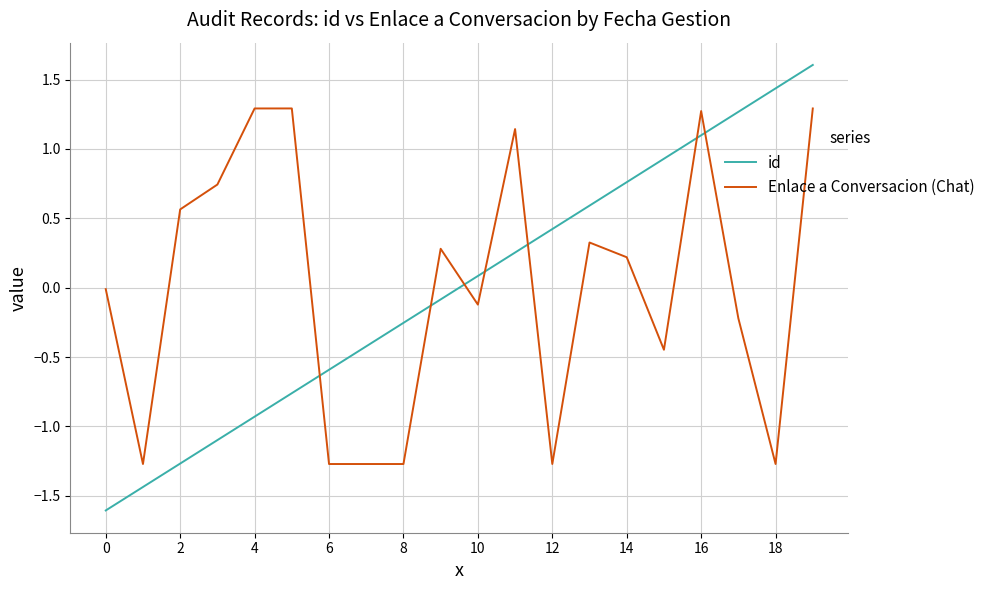

Rank the series by their maximum value, from highest to lowest.

id, Enlace a Conversacion (Chat)